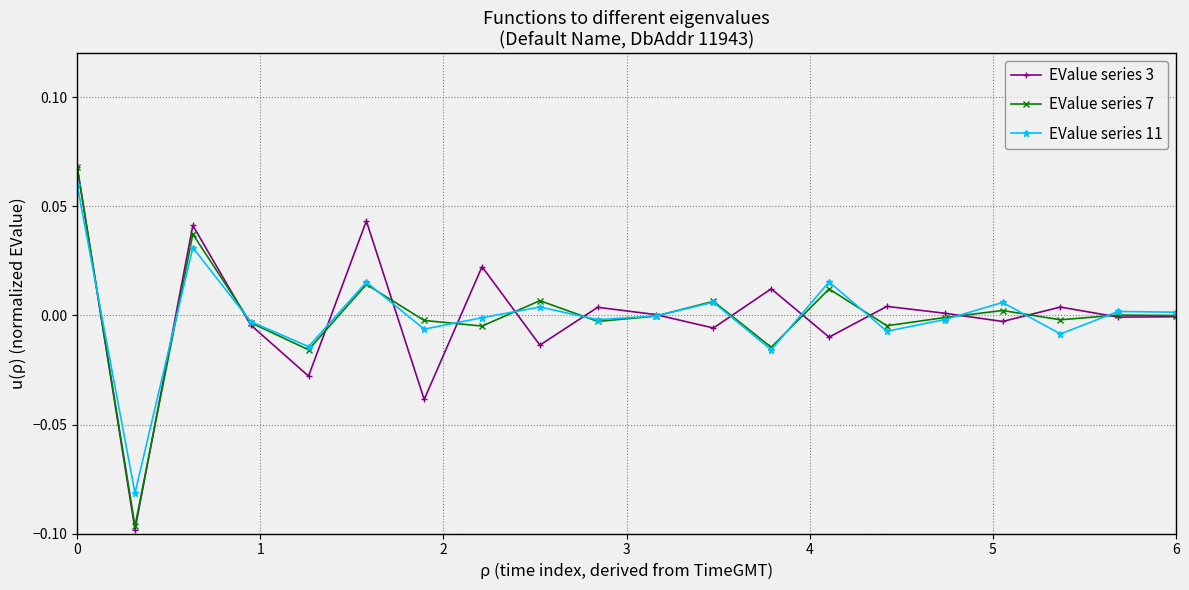

True or false: EValue series 3 has more than 0 interior local peaks.

True